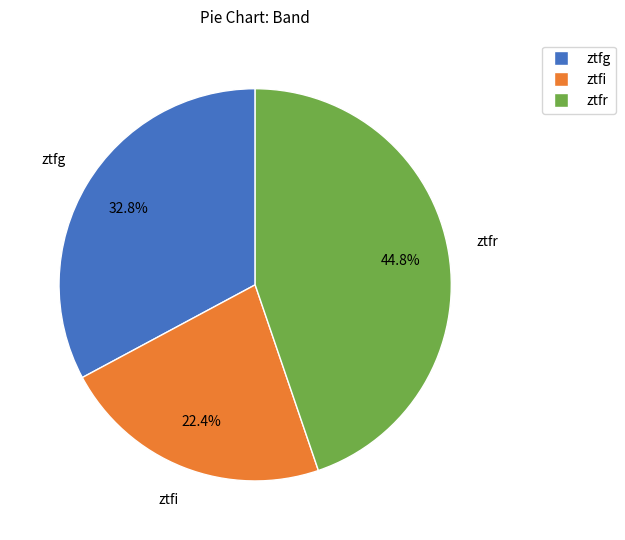

To the nearest percent, what portion does ztfr represent?

45%